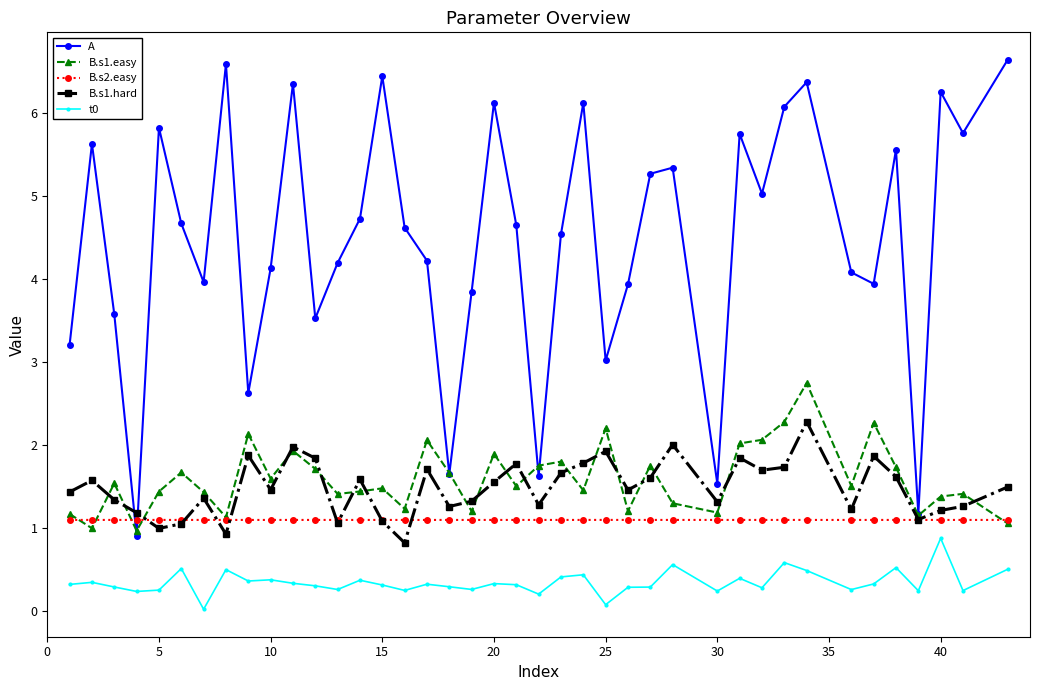

What is the maximum value for B.s1.easy?

2.7